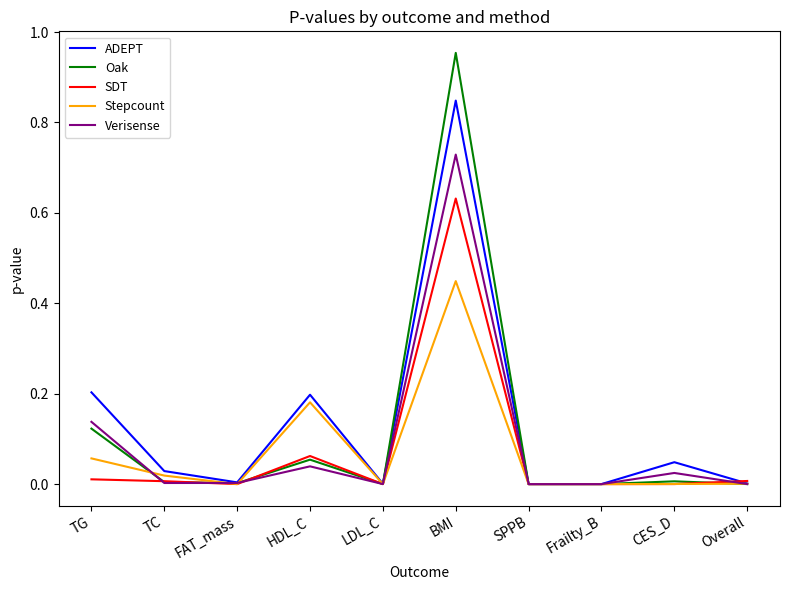

The Verisense series shows 0.0 at LDL_C. True or false?

True